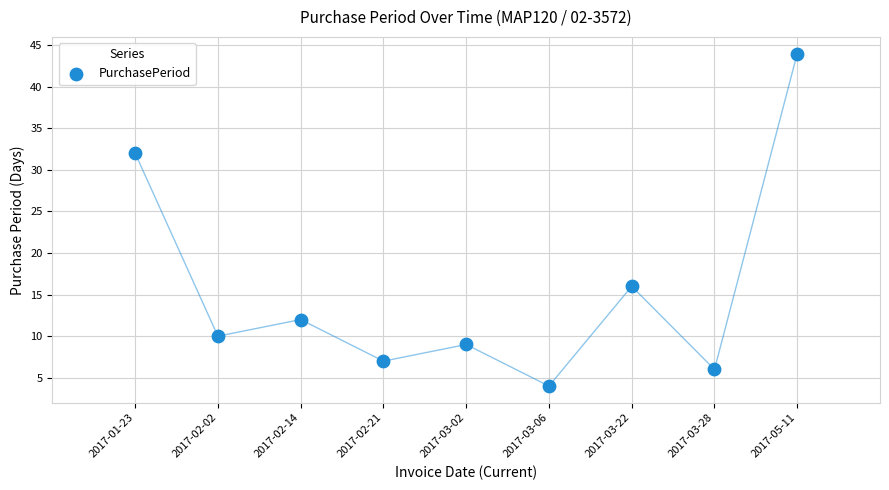

What is the average Y value?

16